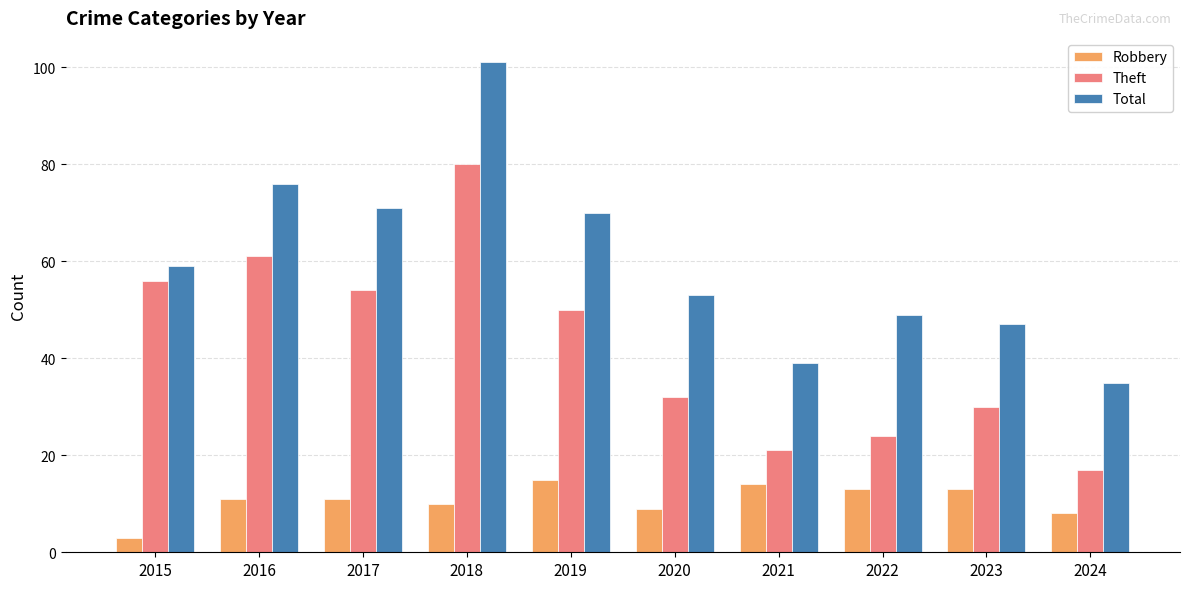

Is it true that Robbery equals 11 at 2016?

True